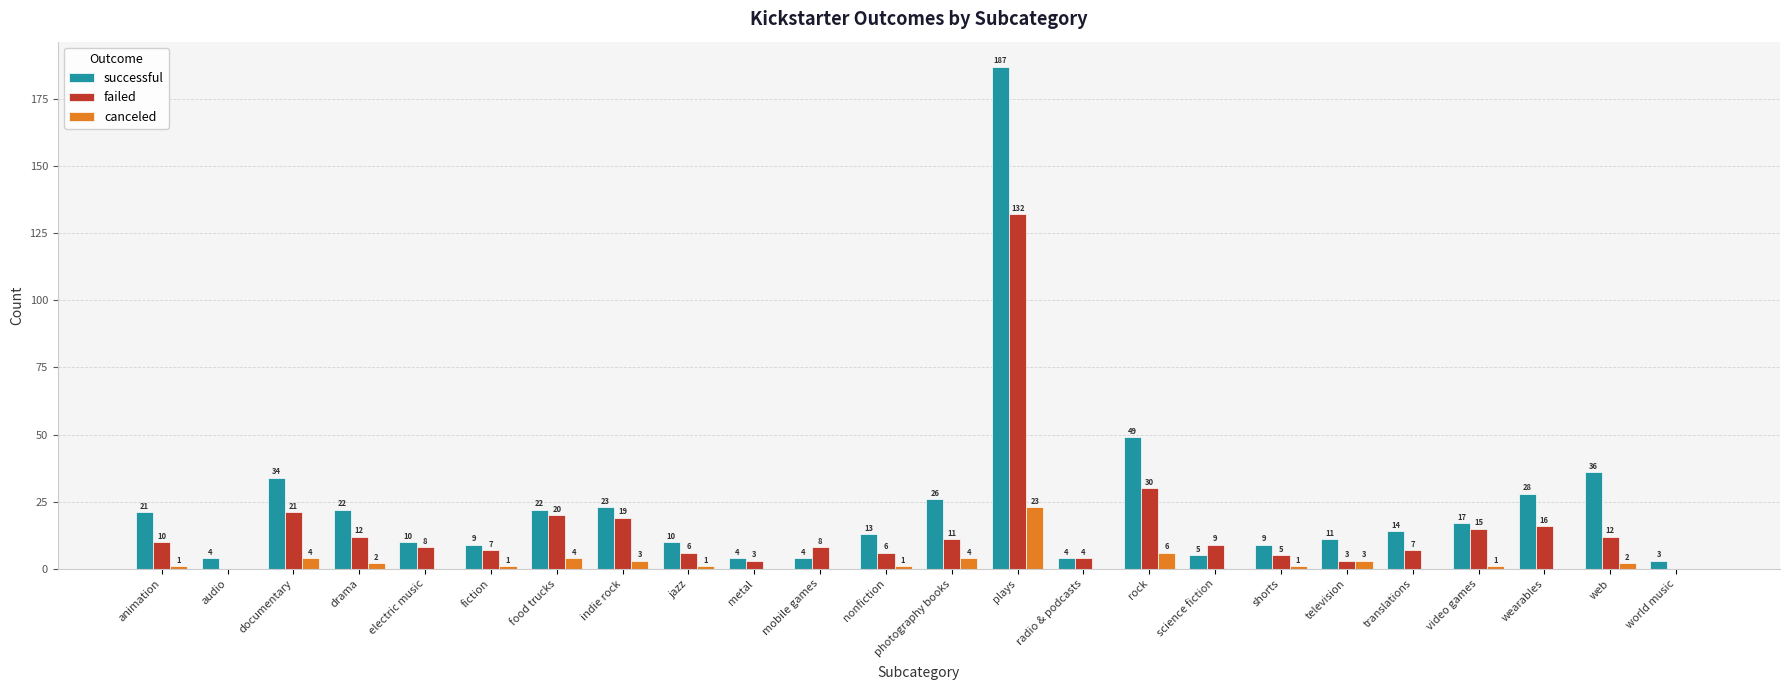

Which series changed the most between jazz and wearables?

successful